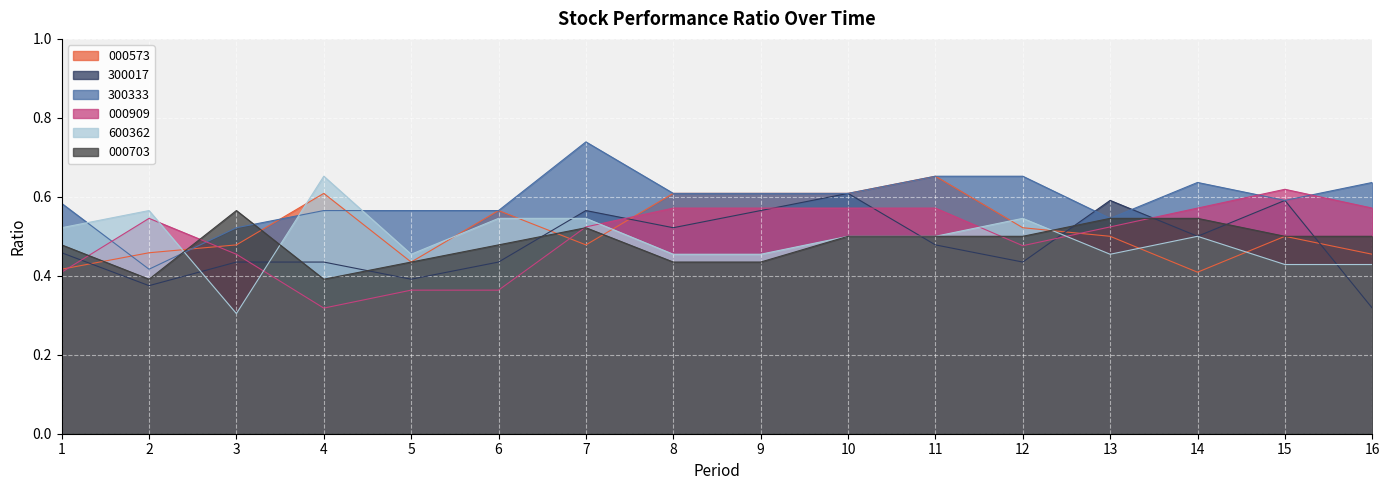

At which category does 000573 reach its first local valley?

5